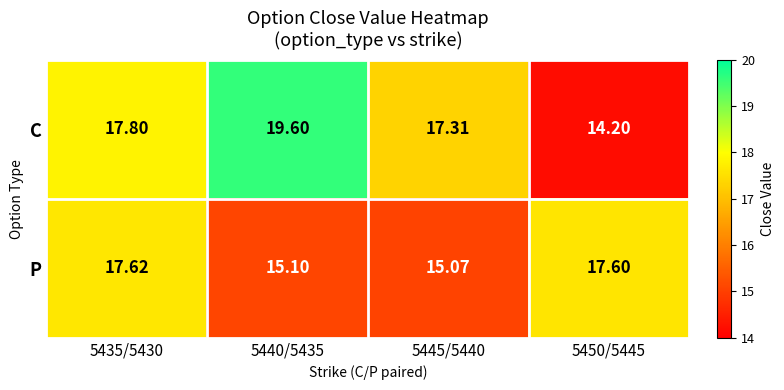

Rank the series by their maximum value, from lowest to highest.

P, C